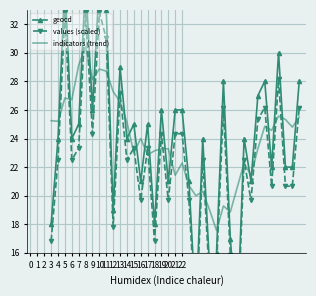

What is the lowest value of the indicators (trend) series?

17.6